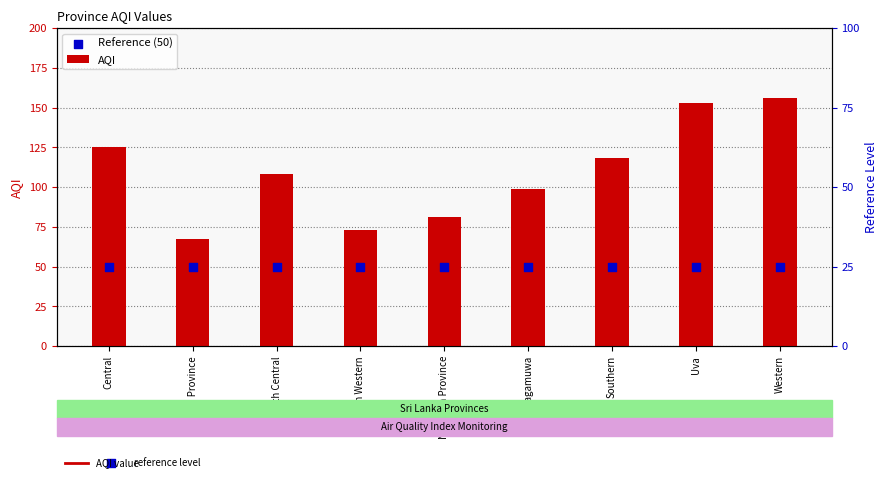

At how many categories does at least one series exceed 114?

4